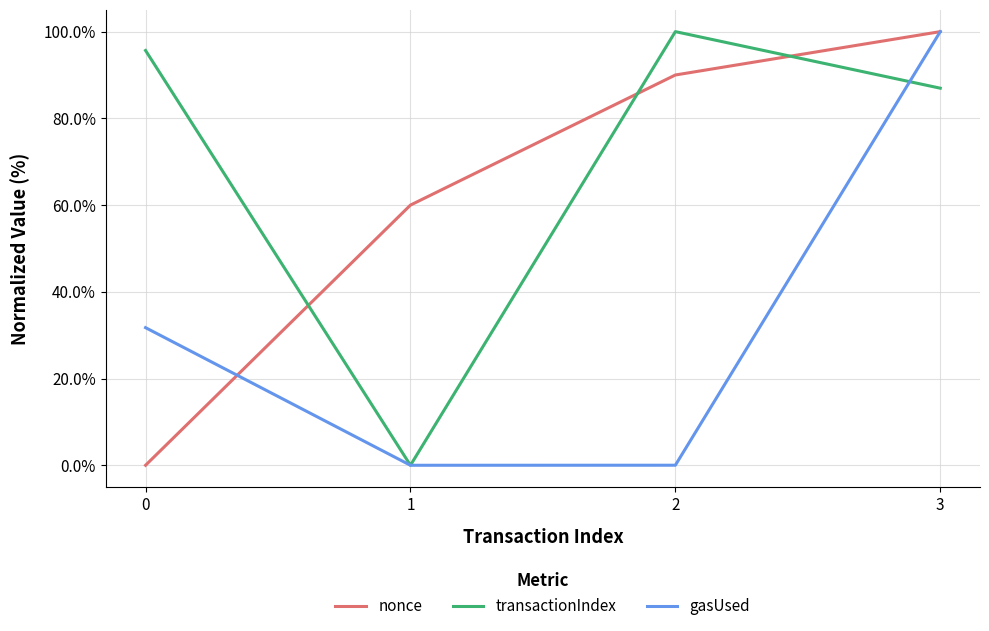

At which category is the sum across all series the highest?

3